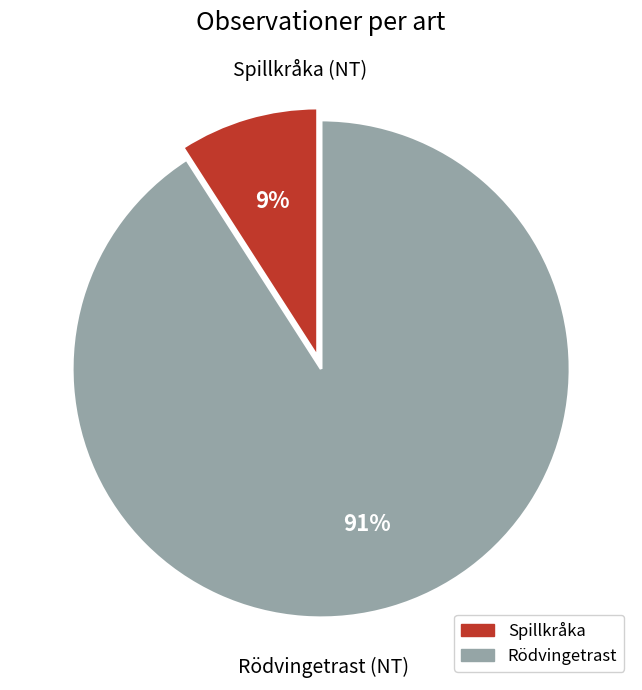

Is it true that Rödvingetrast is 91% of the pie?

True